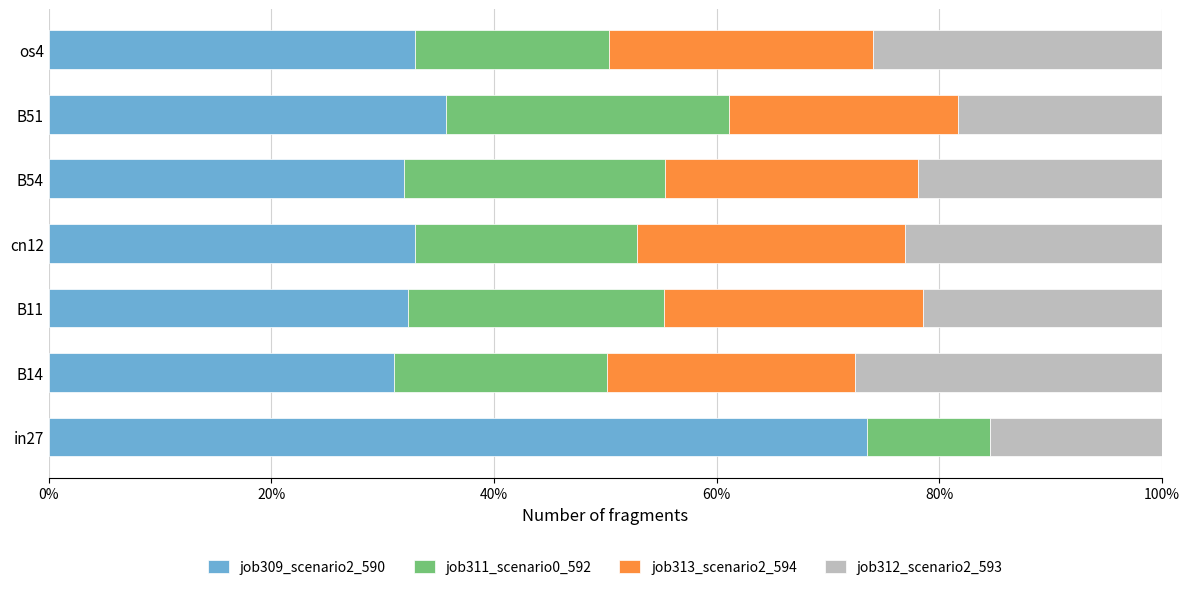

What are all the series names shown in the legend?

job309_scenario2_590, job311_scenario0_592, job313_scenario2_594, job312_scenario2_593